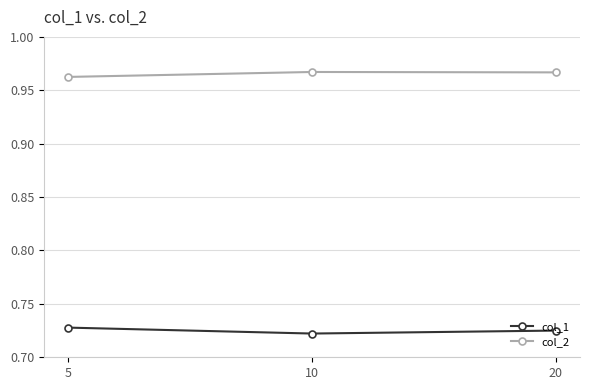

How many data points does each series have?

3